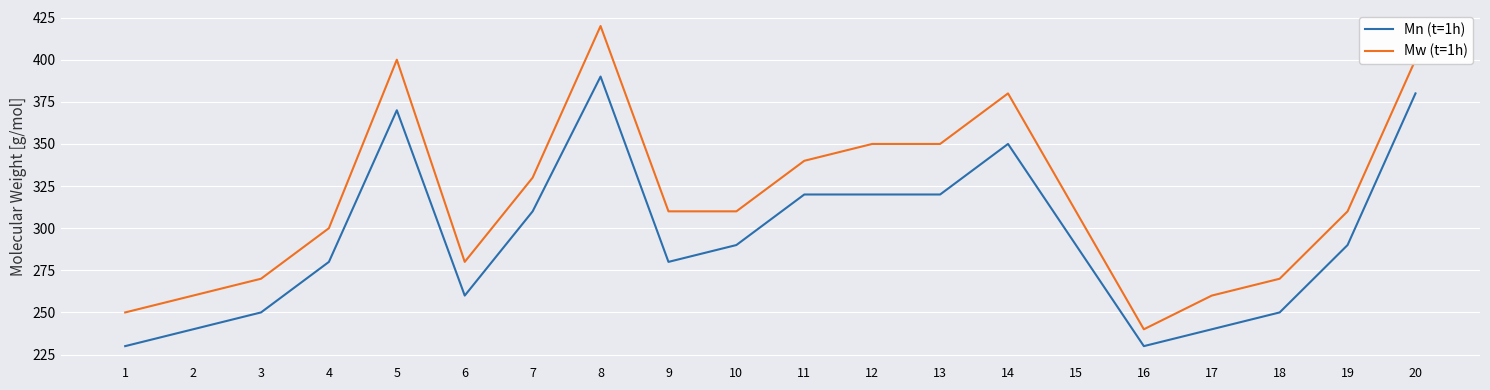

At which category is the sum across all series the highest?

8